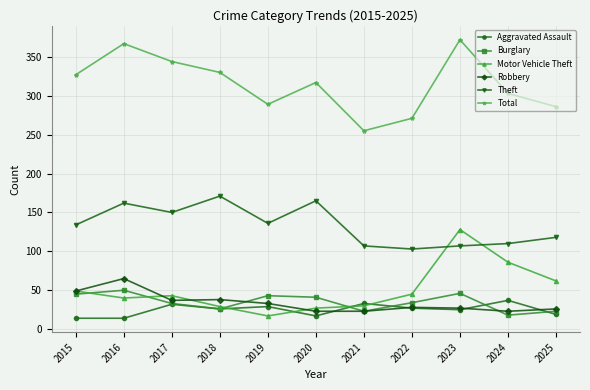

The Theft series shows 150 at 2017. True or false?

True